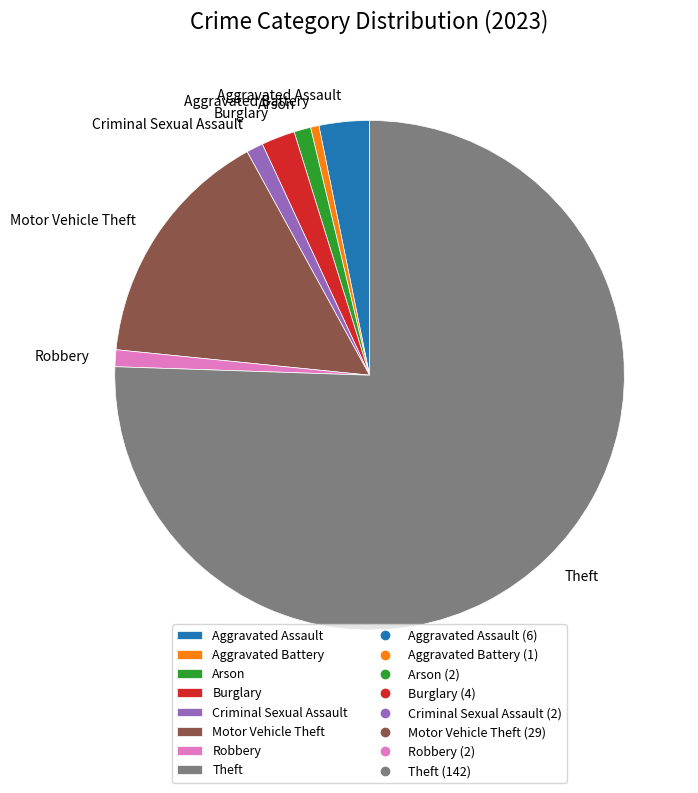

Combined, do Criminal Sexual Assault and Aggravated Battery account for over 50%?

No